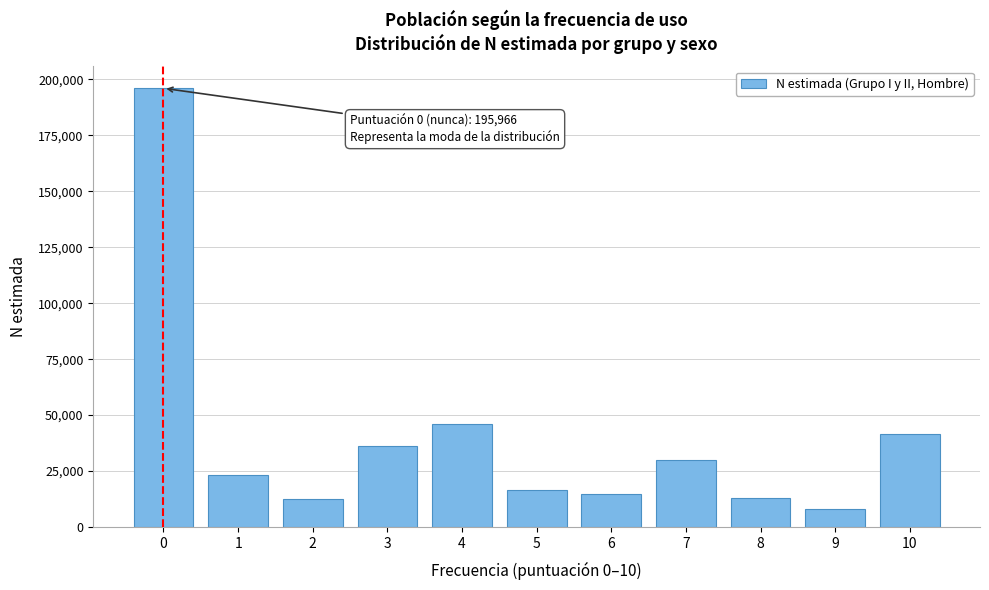

Is it true that the value at 2 is 12560?

True